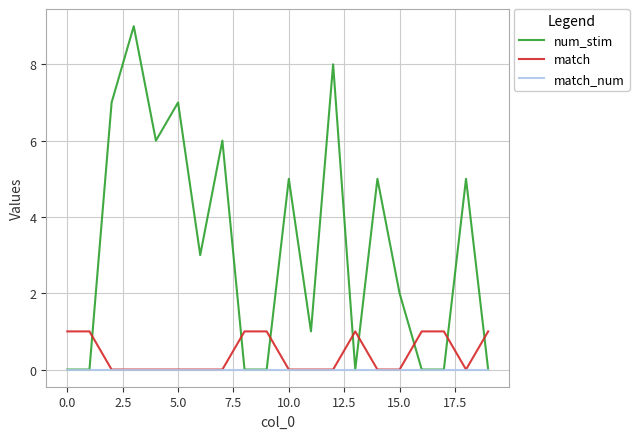

After their last crossing, which series has the higher values: num_stim or match?

match